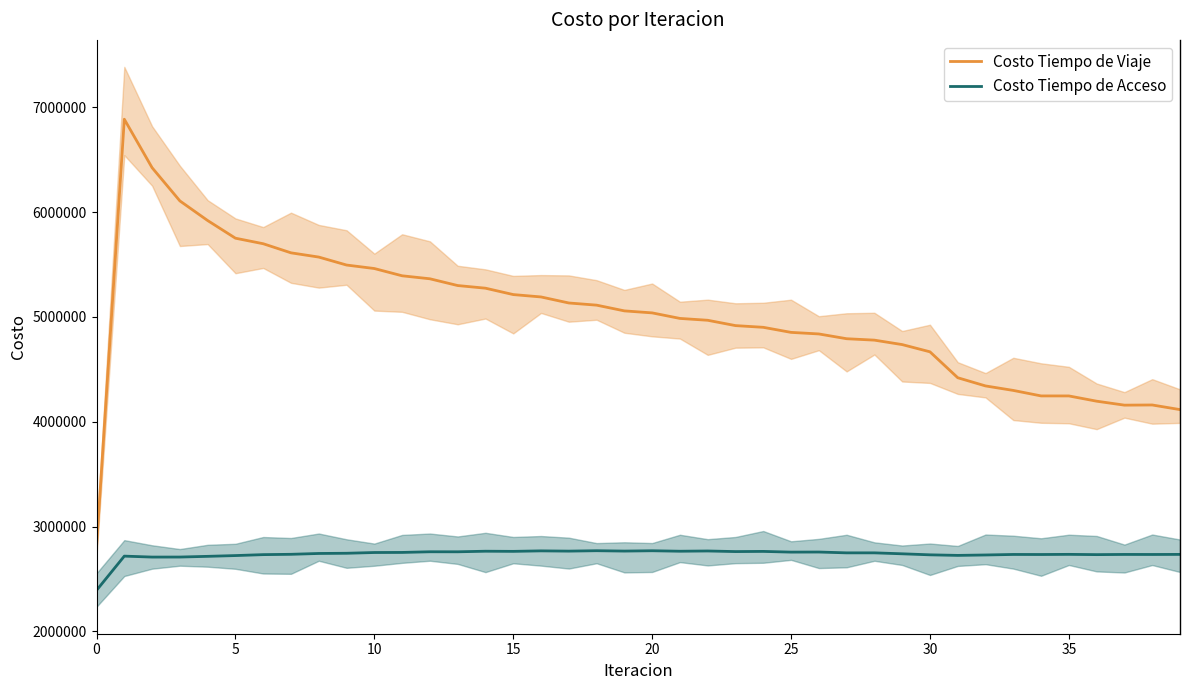

What is the value of the Costo Tiempo de Viaje point at the 10th from the left?

5495074.3